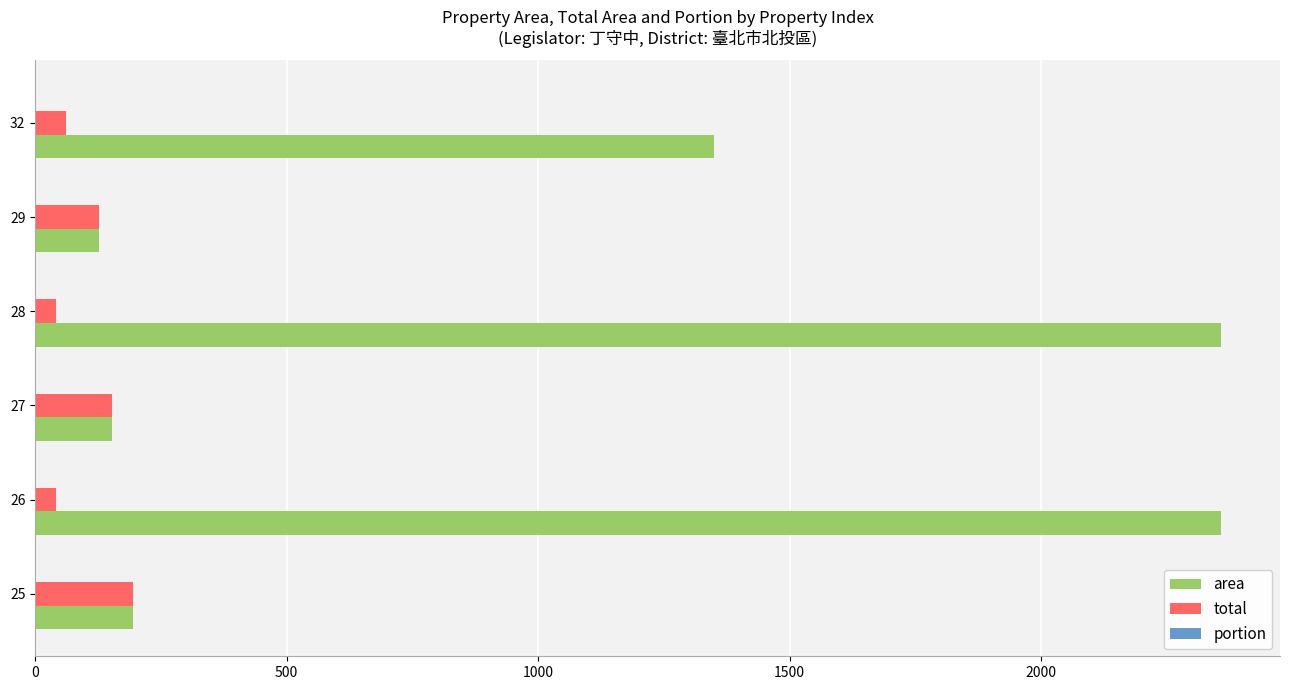

What is the greatest value displayed?

2357.5